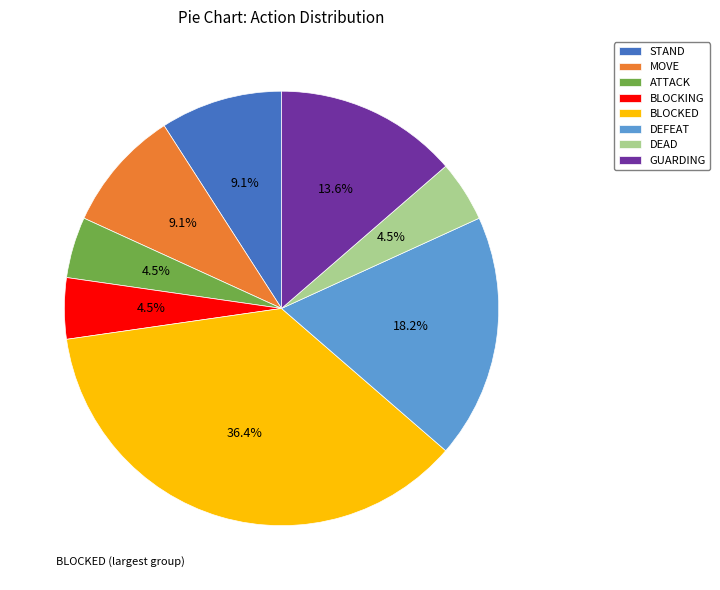

Is there a majority slice in this chart?

No